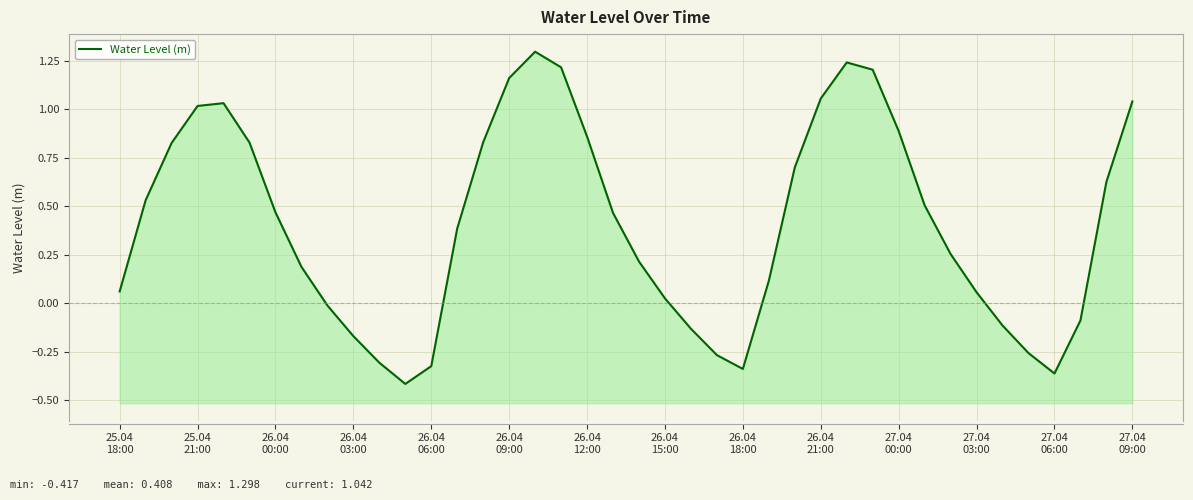

What is the sum of the values at 26.04 21:00 and 27.04 03:00?

1.1